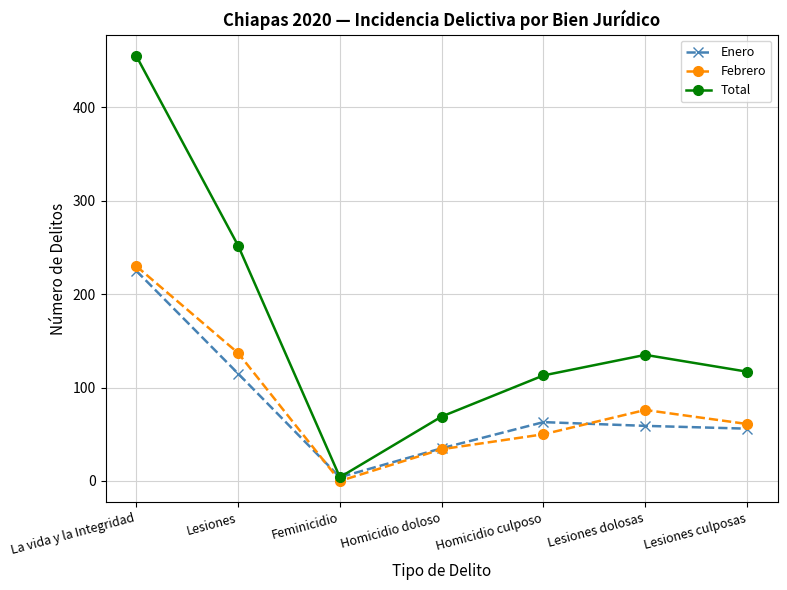

The Total series shows 69 at Homicidio doloso. True or false?

True